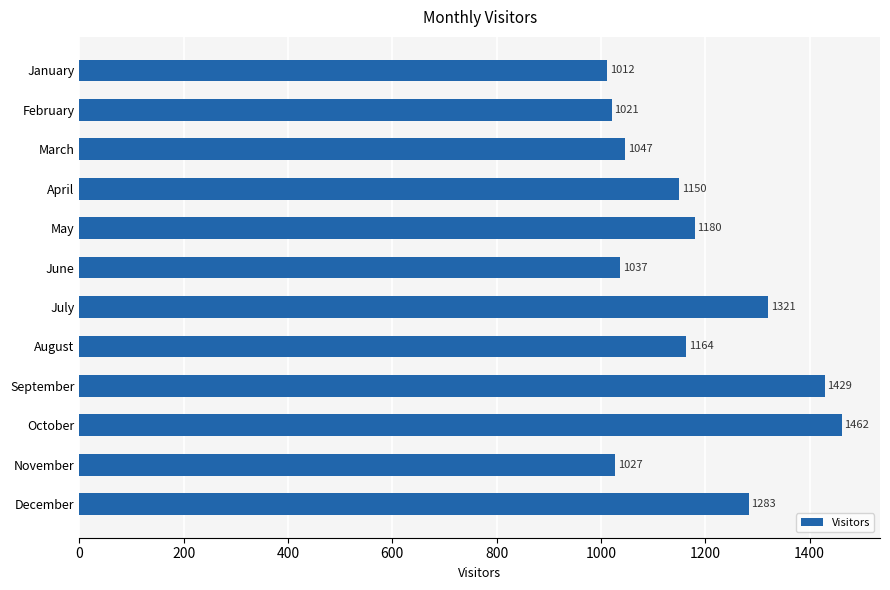

Rank the categories by value from highest to lowest.

October, September, July, December, May, August, April, March, June, November, February, January